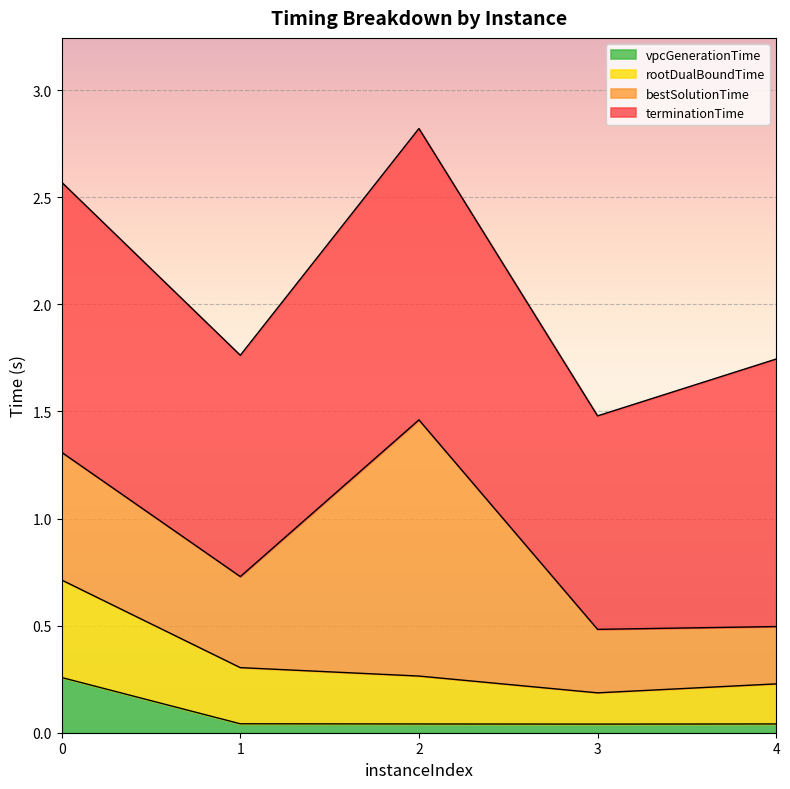

What are all the series names shown in the legend?

vpcGenerationTime, rootDualBoundTime, bestSolutionTime, terminationTime